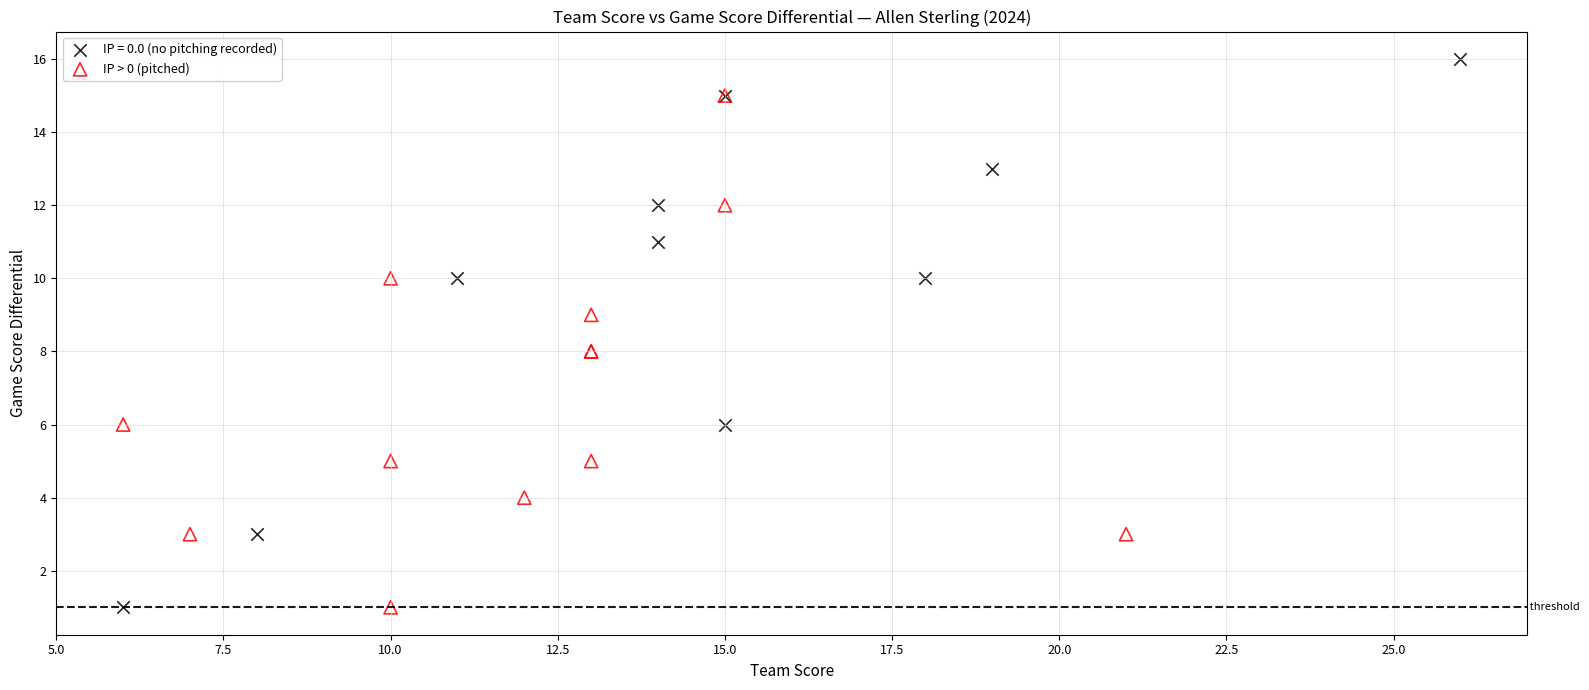

Which series has the largest Y range (max minus min)?

IP = 0.0 (no pitching recorded)